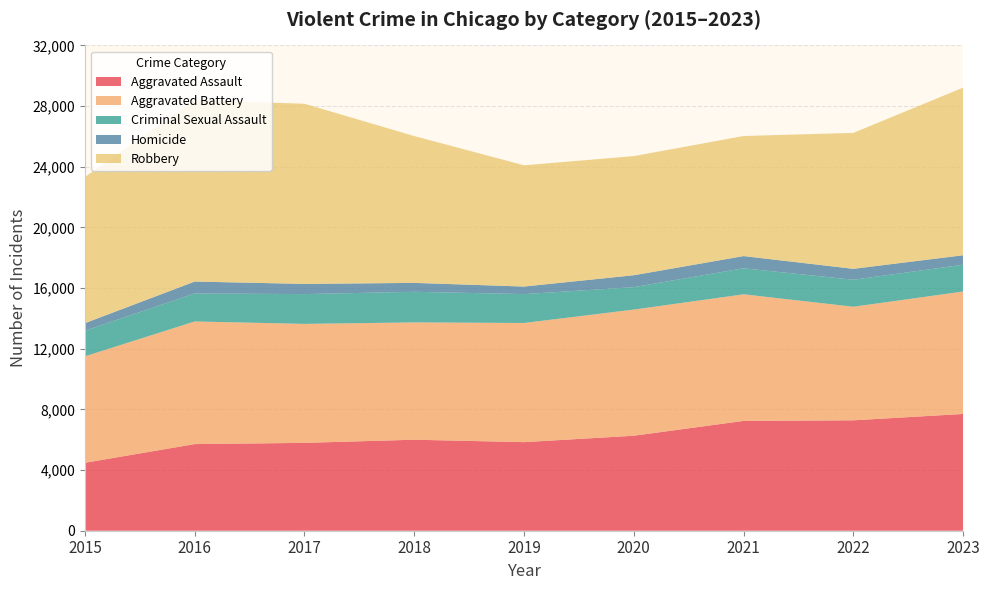

Reading right to left, transcribe all the data shown in this chart.

Aggravated Assault: 2023=7699	2022=7280	2021=7242	2020=6263	2019=5841	2018=6001	2017=5793	2016=5712	2015=4480
Aggravated Battery: 2023=8073	2022=7489	2021=8347	2020=8319	2019=7857	2018=7735	2017=7845	2016=8086	2015=7019
Criminal Sexual Assault: 2023=1768	2022=1779	2021=1716	2020=1477	2019=1904	2018=2018	2017=1964	2016=1846	2015=1690
Homicide: 2023=624	2022=721	2021=804	2020=787	2019=499	2018=588	2017=672	2016=786	2015=496
Robbery: 2023=11052	2022=8964	2021=7918	2020=7855	2019=7995	2018=9681	2017=11880	2016=11960	2015=9638